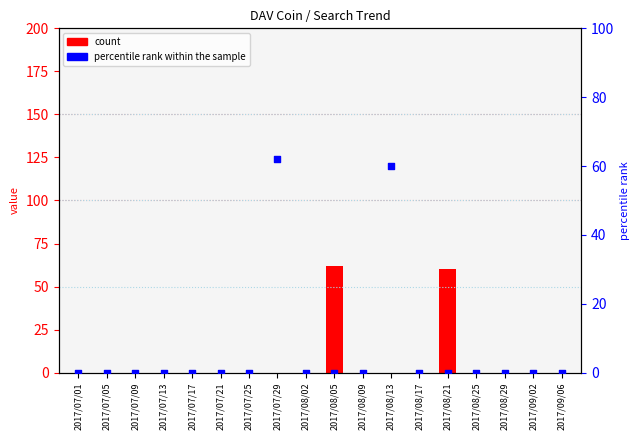

What are all the series names shown in the legend?

count, percentile rank within the sample